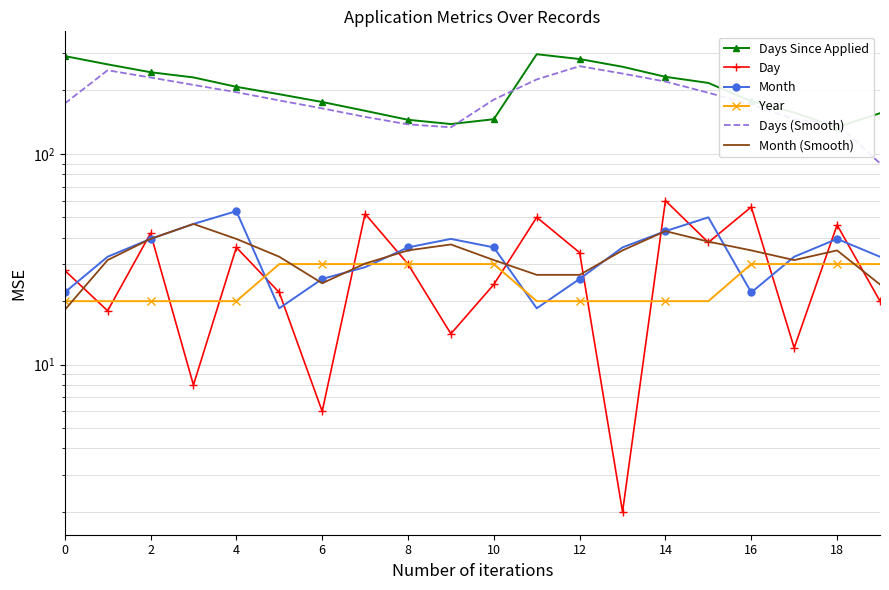

The Month (Smooth) series shows 46.2 at 12. True or false?

False